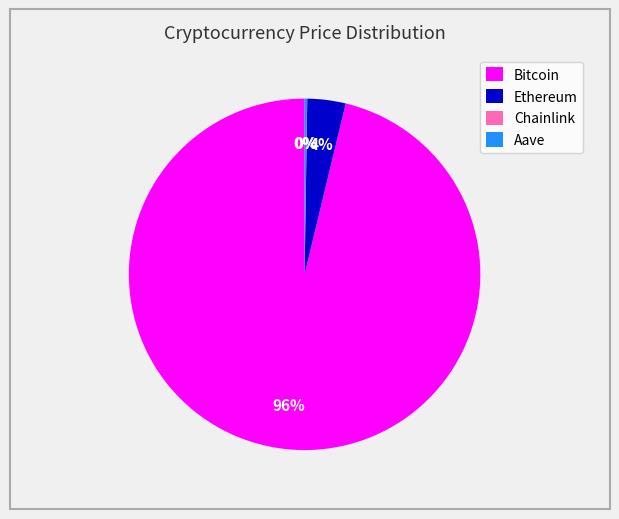

What percentage is the Ethereum slice, to the nearest percent?

4%